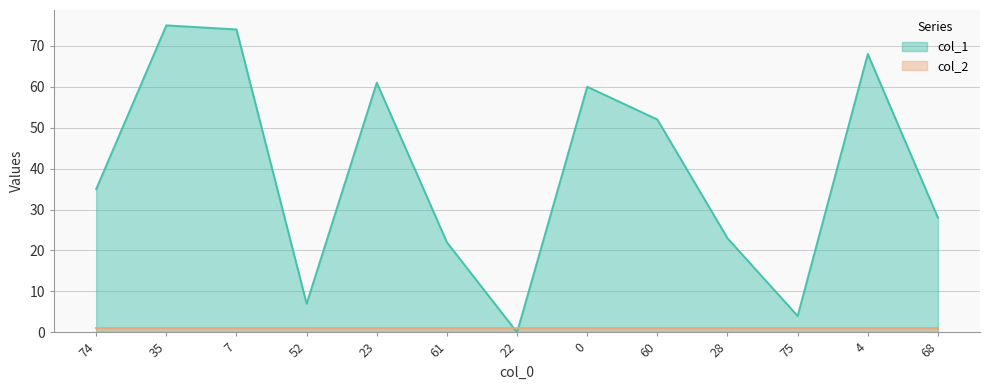

True or false: the data shows 8 at 61.

False